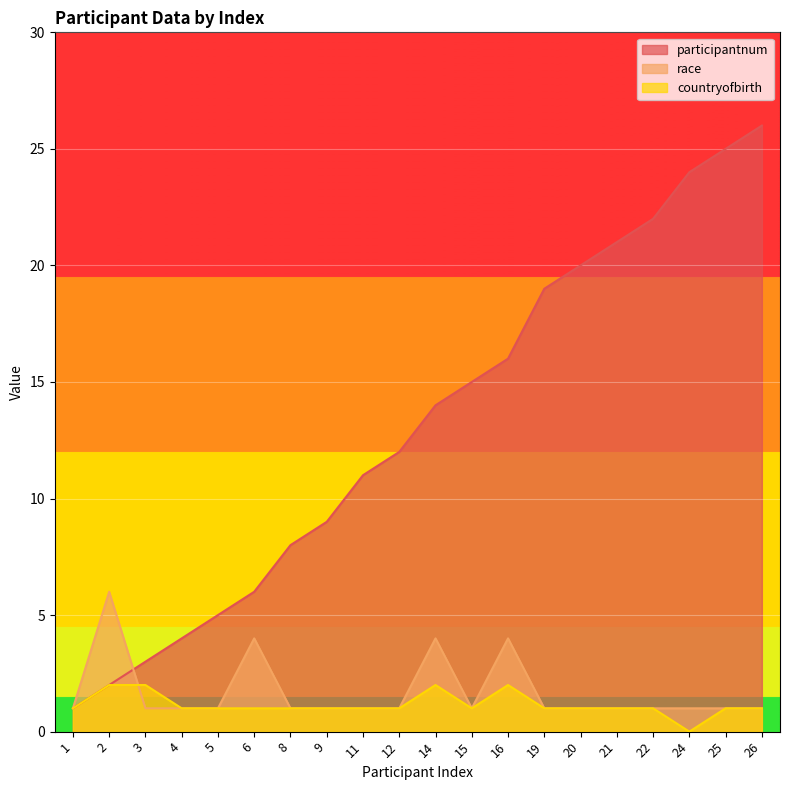

In race, how many points are lower than both neighbors (excluding endpoints)?

1